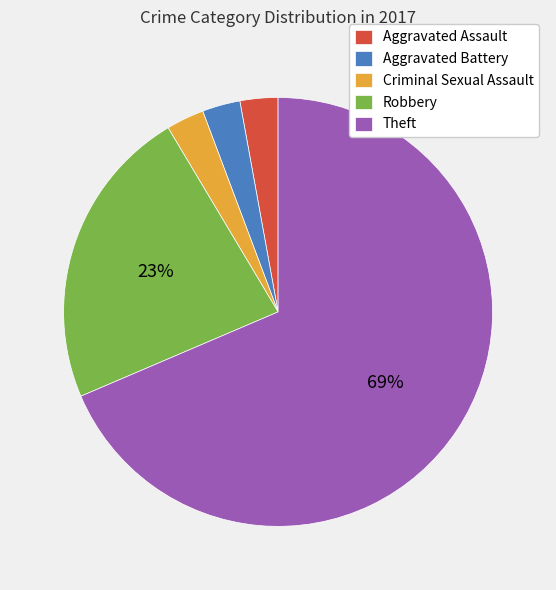

Is it true that Criminal Sexual Assault is 15% of the pie?

False